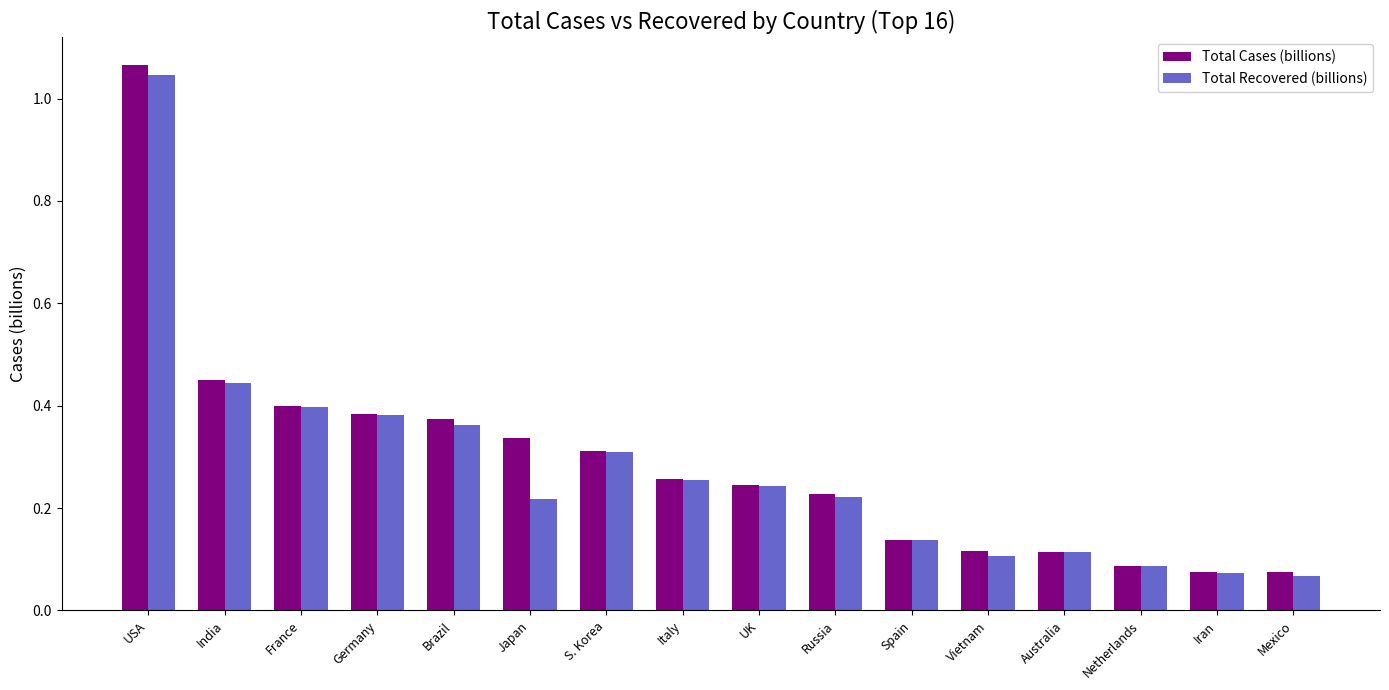

The Total Recovered (billions) series shows 0.1 at Russia. True or false?

False